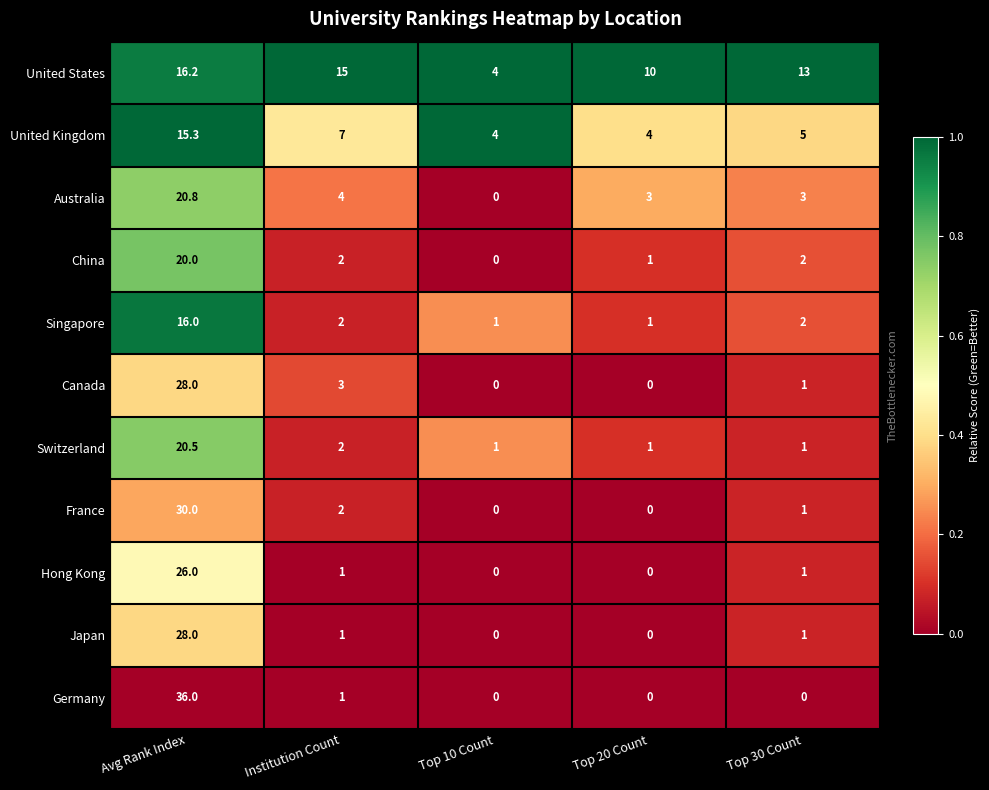

How many data points does each series have?

5